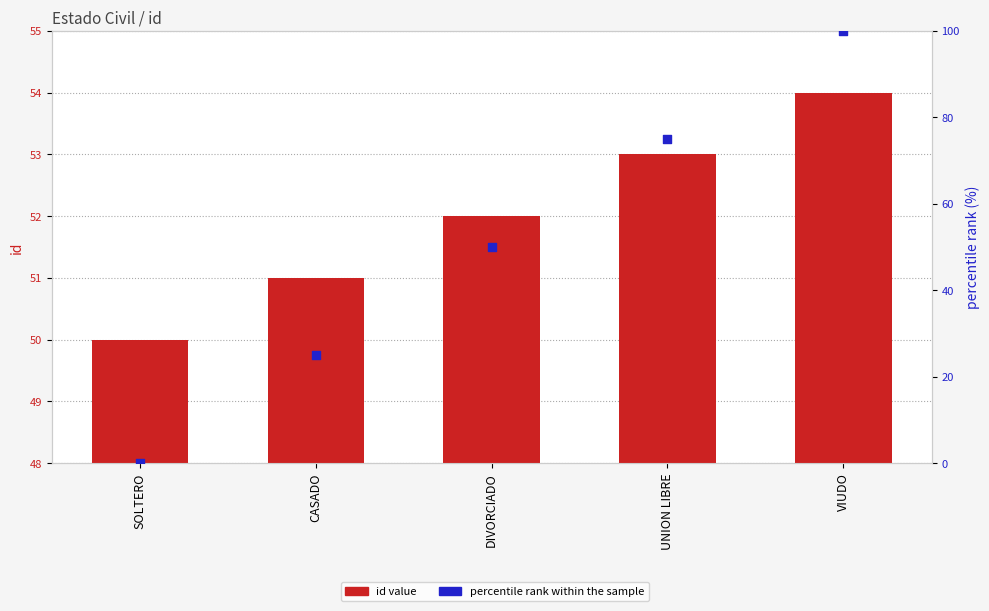

Which series reaches the maximum Y coordinate?

percentile rank